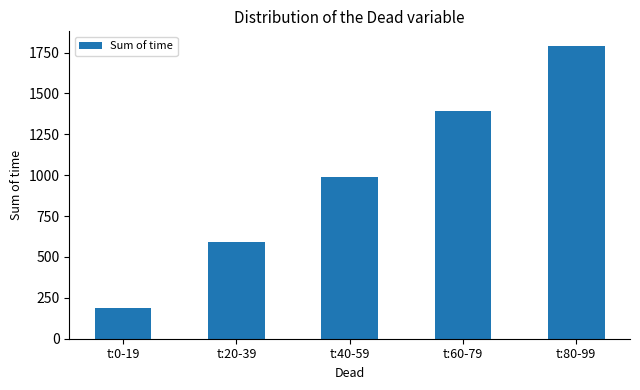

What is the difference between the maximum and minimum values?

1600